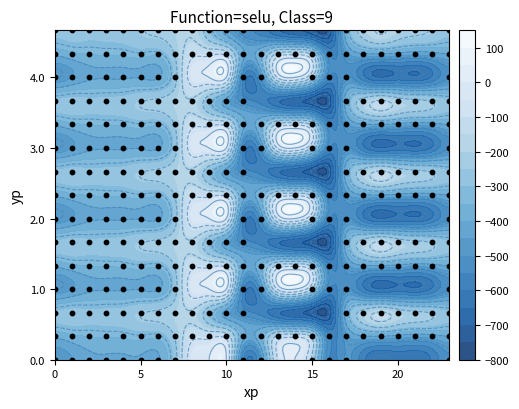

At which category does the chart reach its peak across all series?

9